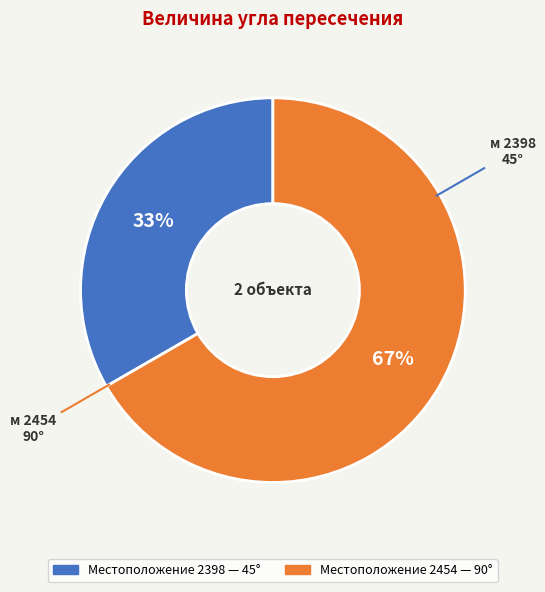

Does any single category account for the majority?

Yes